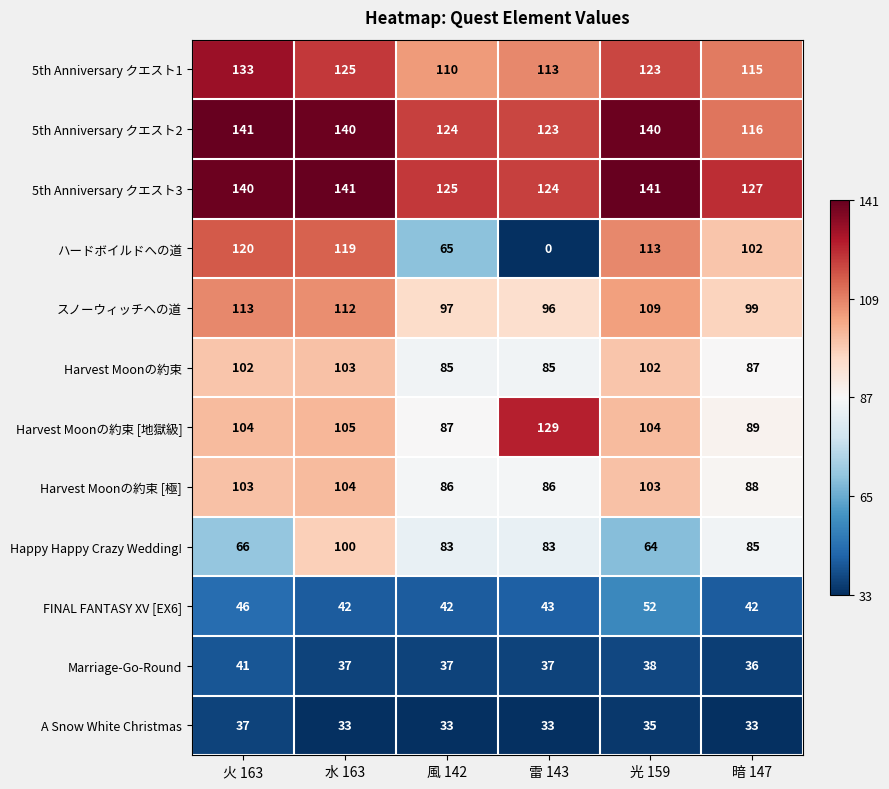

What is the greatest value displayed?

141